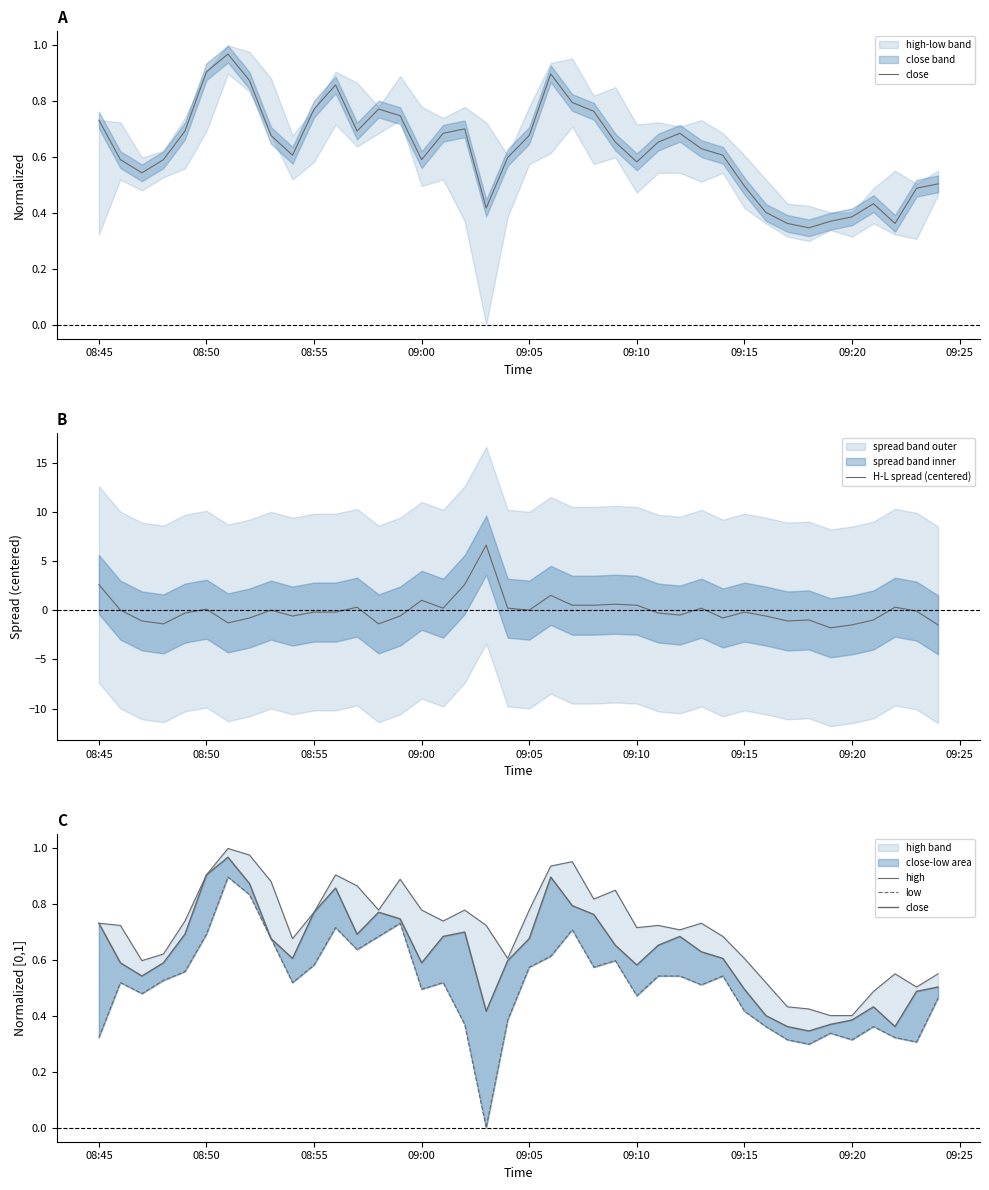

What is the highest value of the H-L spread (centered) series?

6.6